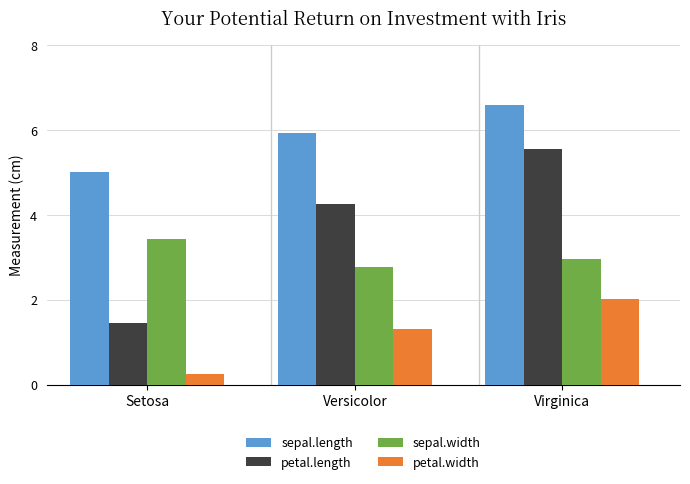

List the series in order of their peak value, highest first.

sepal.length, petal.length, sepal.width, petal.width